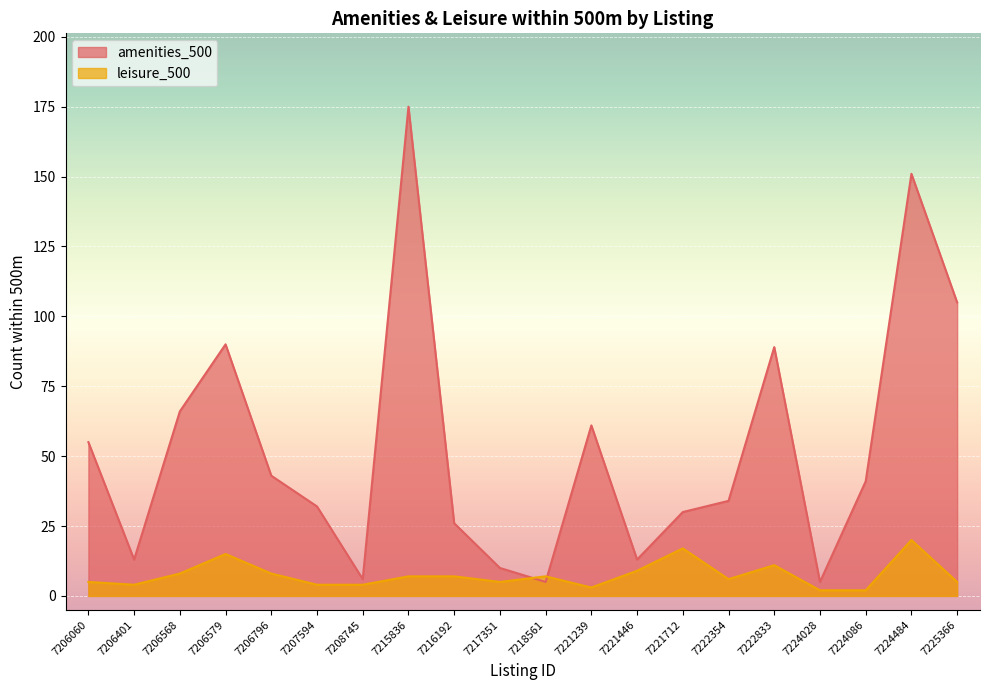

Reading left to right, transcribe all the data shown in this chart.

amenities_500: 55	13	66	90	43	32	6	175	26	10	5	61	13	30	34	89	5	41	151	105
leisure_500: 5	4	8	15	8	4	4	7	7	5	7	3	9	17	6	11	2	2	20	5